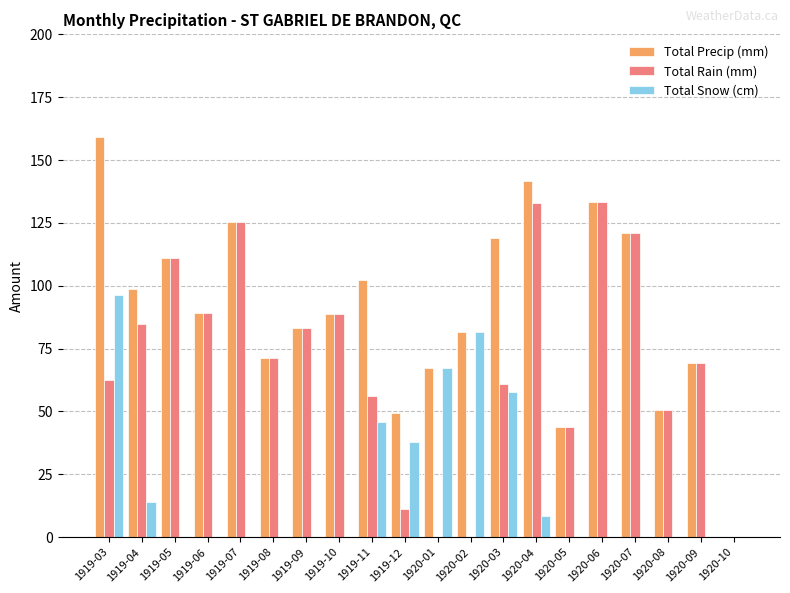

Which category has the highest value across all series?

1919-03